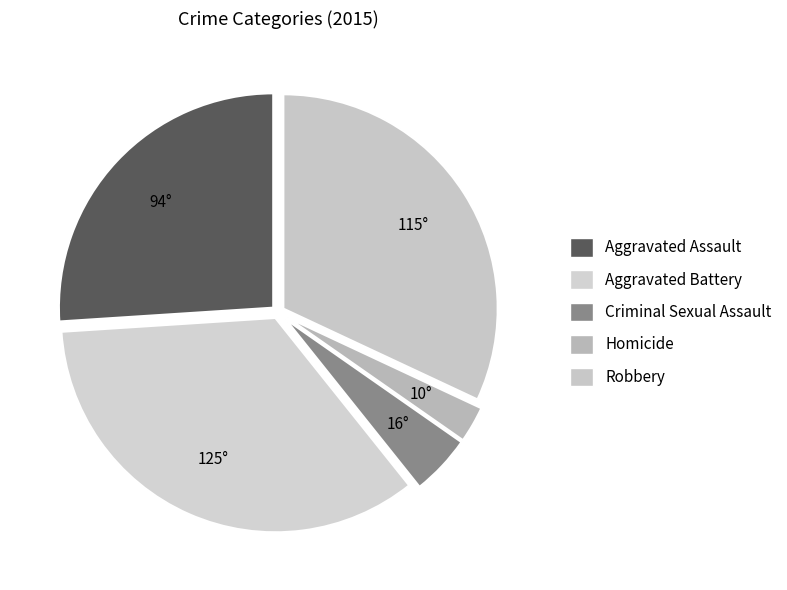

Does Aggravated Battery represent more than half of the total?

No